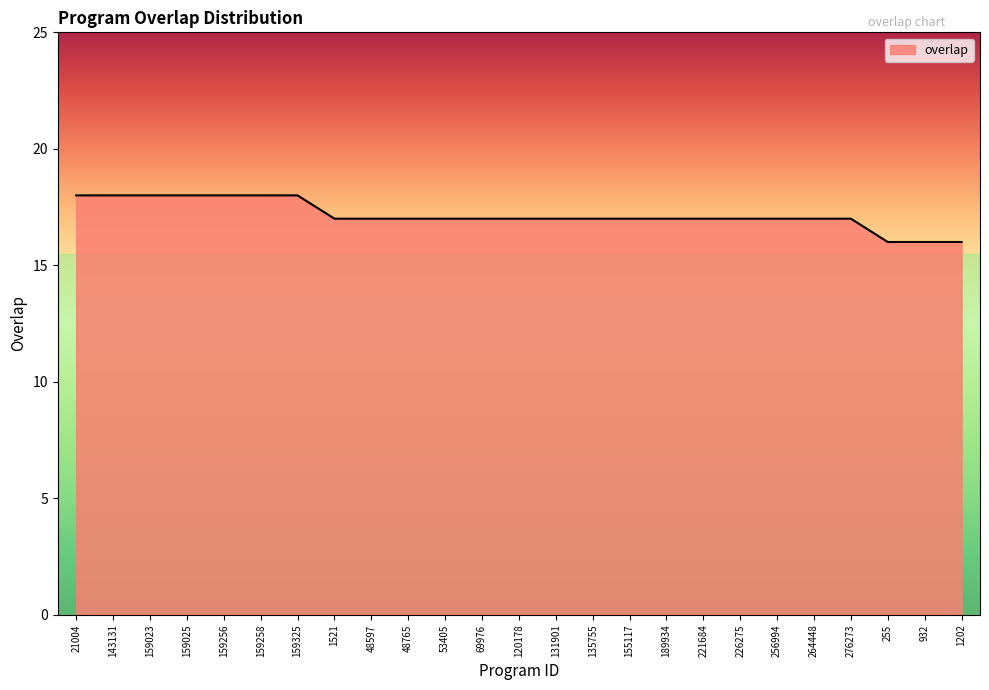

What is the change in value from 159256 to 1202?

-2